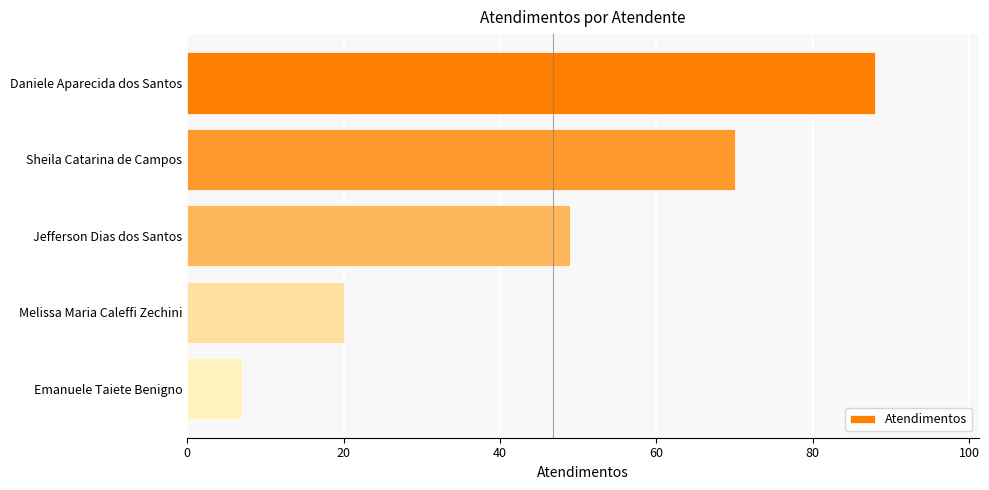

Rank the categories by value from lowest to highest.

Emanuele Taiete Benigno, Melissa Maria Caleffi Zechini, Jefferson Dias dos Santos, Sheila Catarina de Campos, Daniele Aparecida dos Santos